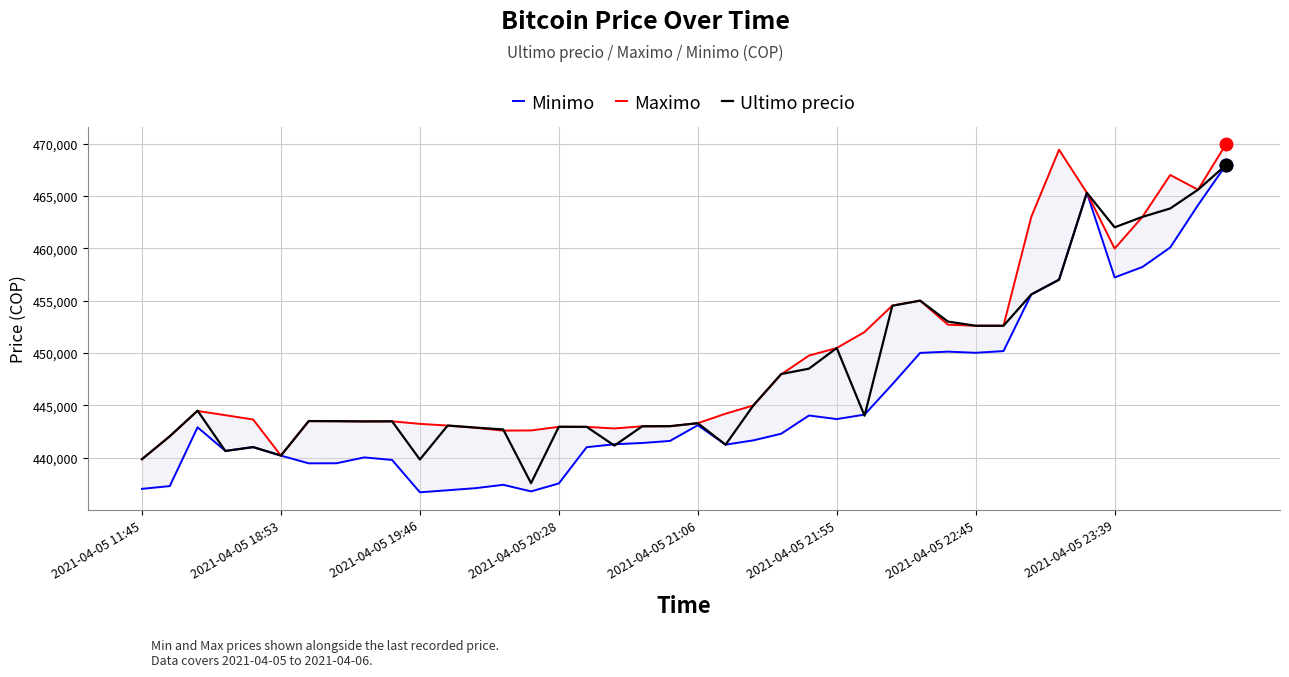

Is it true that Minimo equals 436888 at 11?

True